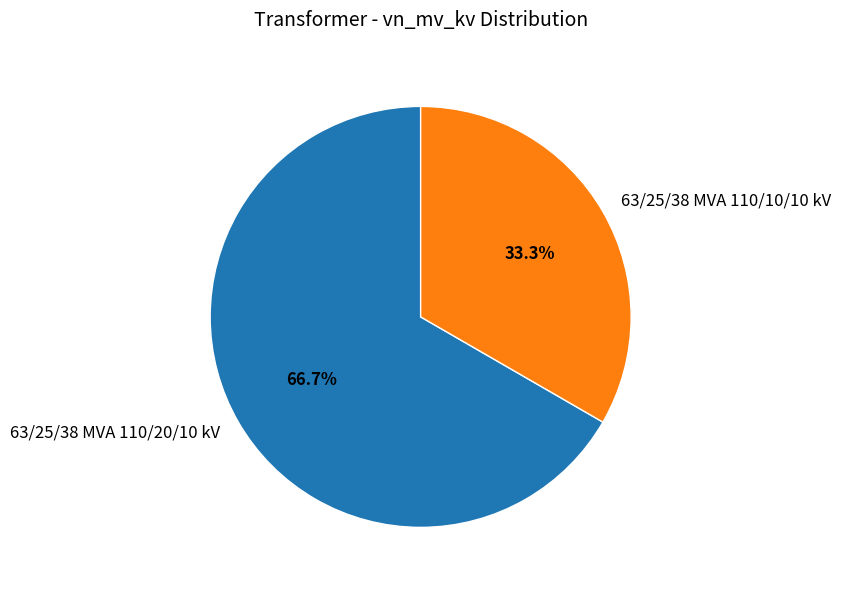

Rank the categories by value from highest to lowest.

63/25/38 MVA 110/20/10 kV, 63/25/38 MVA 110/10/10 kV